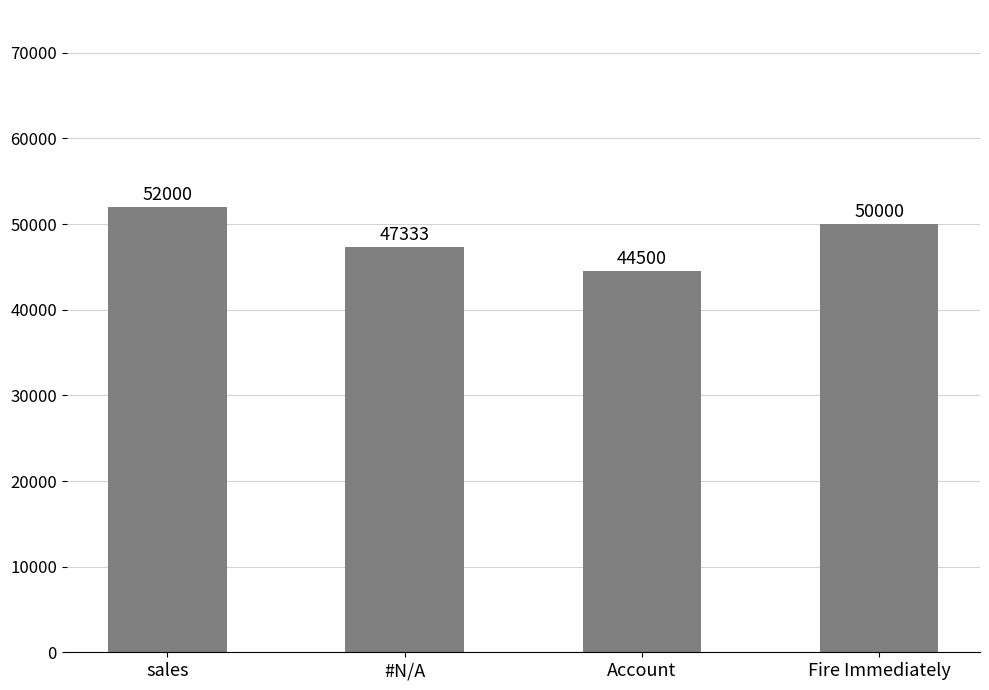

What is the change in value from #N/A to Account?

-2833